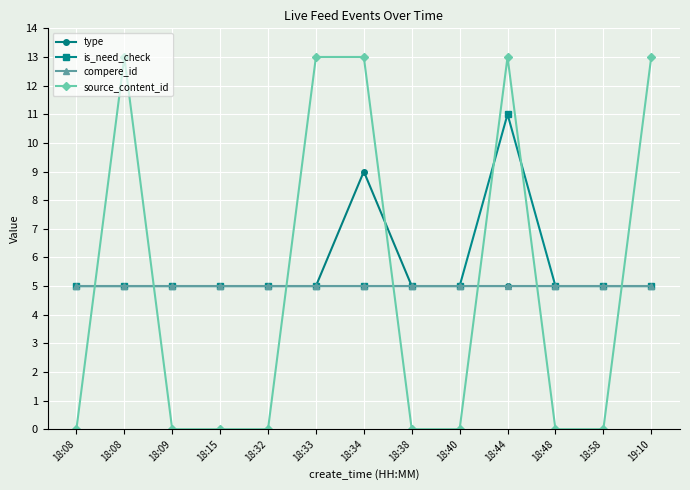

True or false: is_need_check and type cross at least once.

False